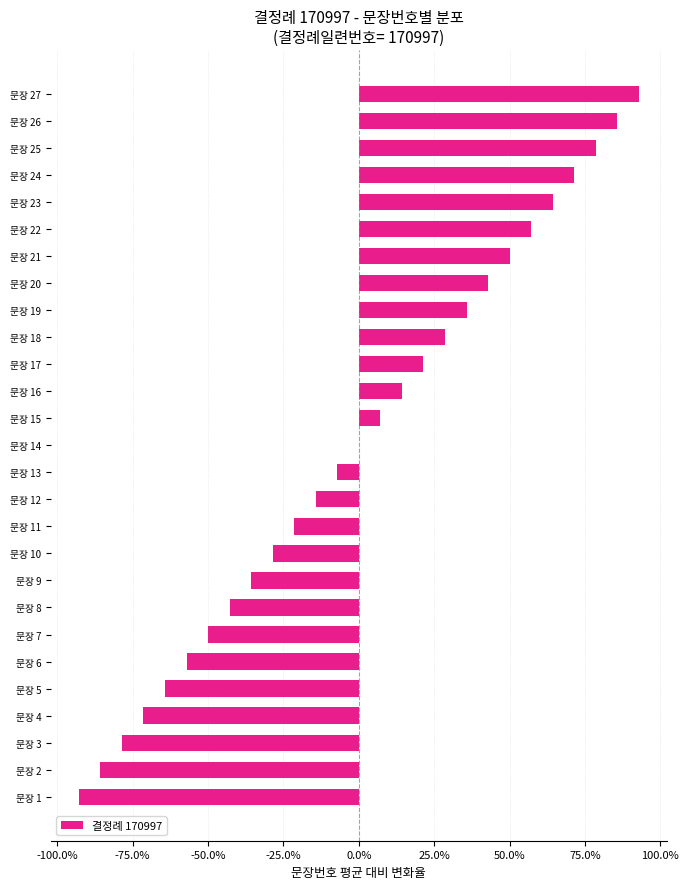

Are the bars horizontal?

Yes